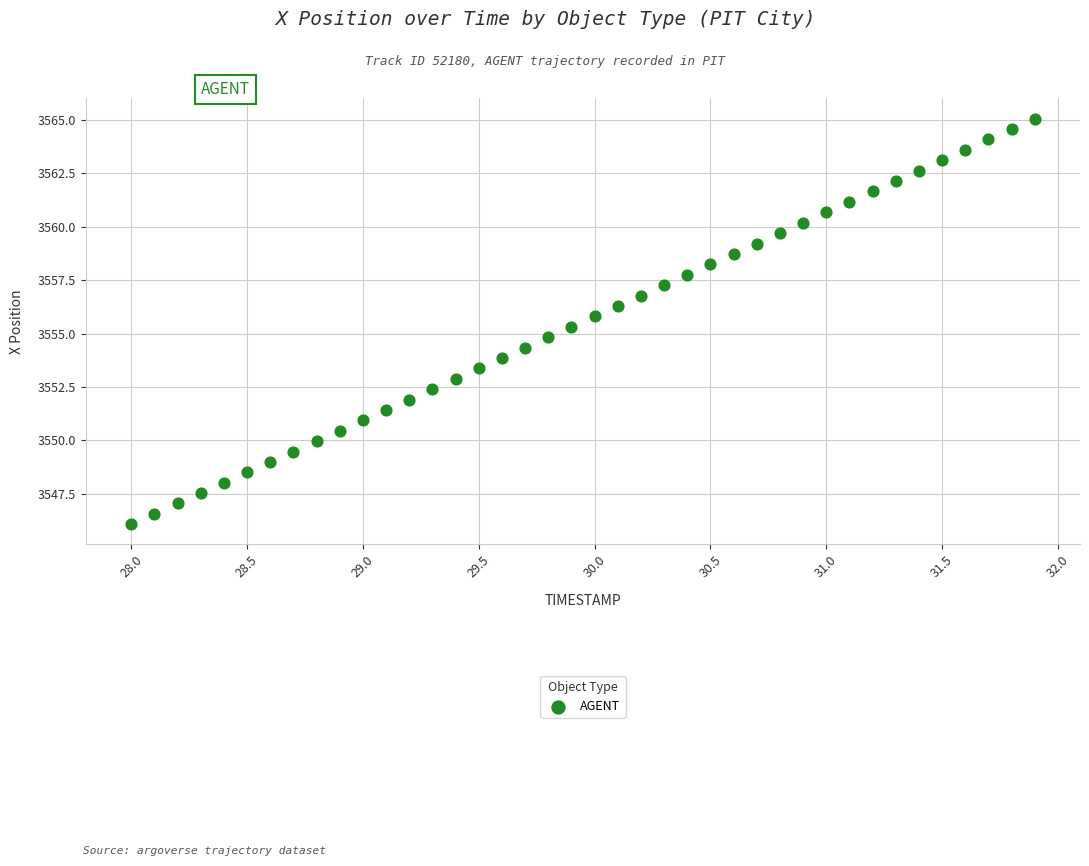

What is the range of X values (max minus min)?

3.9